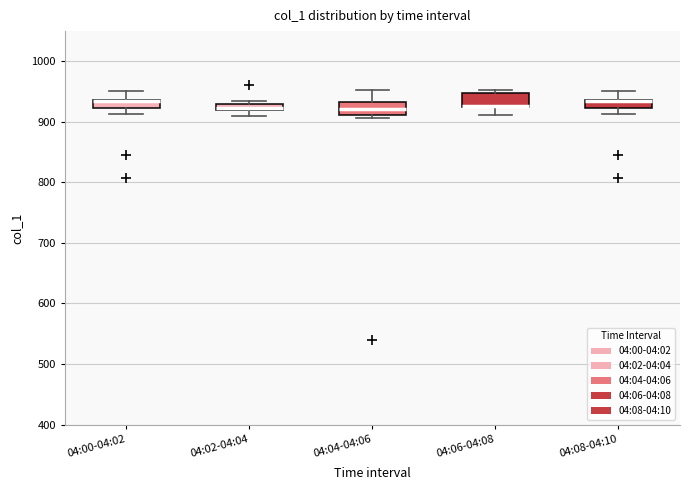

Where is the upper edge of the box for 04:02-04:04 on the y-axis? The values are not printed on the chart, so give them approximately, as read against the axis.

930